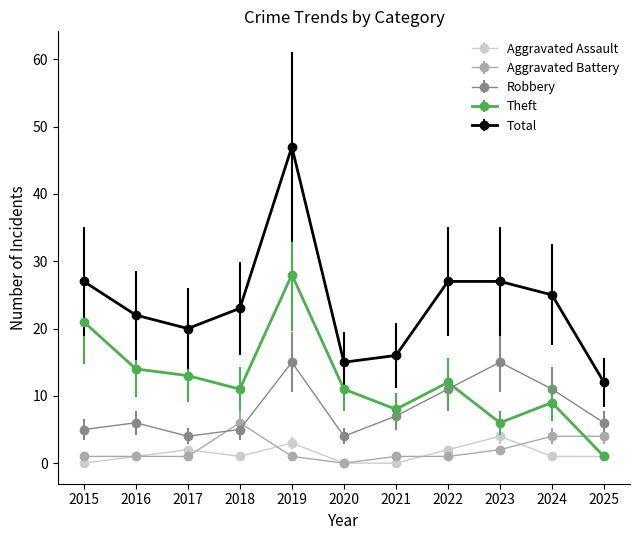

What is the spread (max minus min) of values at 2020?

15